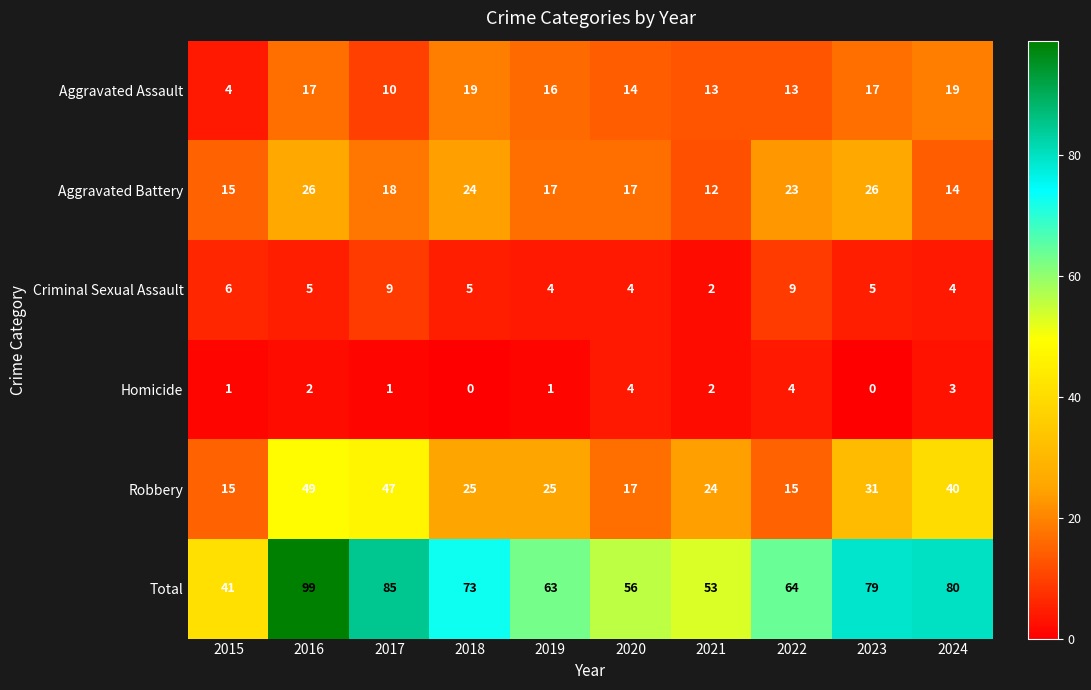

What is the difference between the second highest and minimum values in the Total series?

44